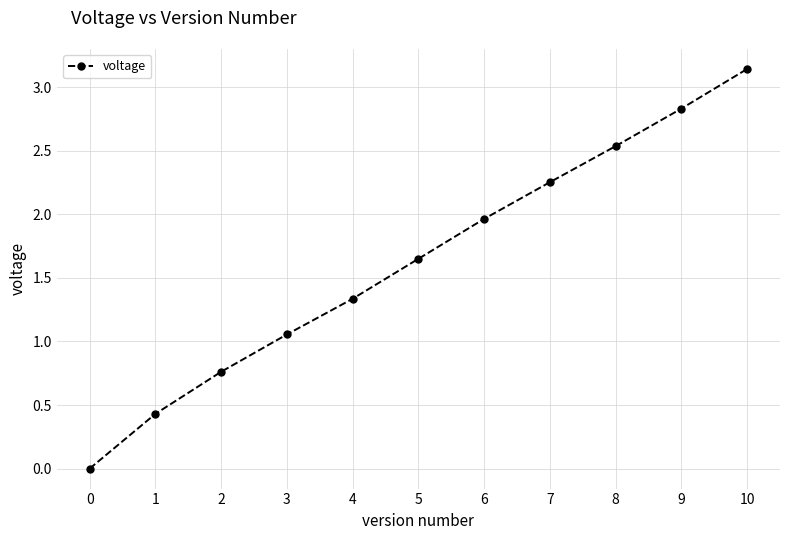

What is the sum of all values?

18.0